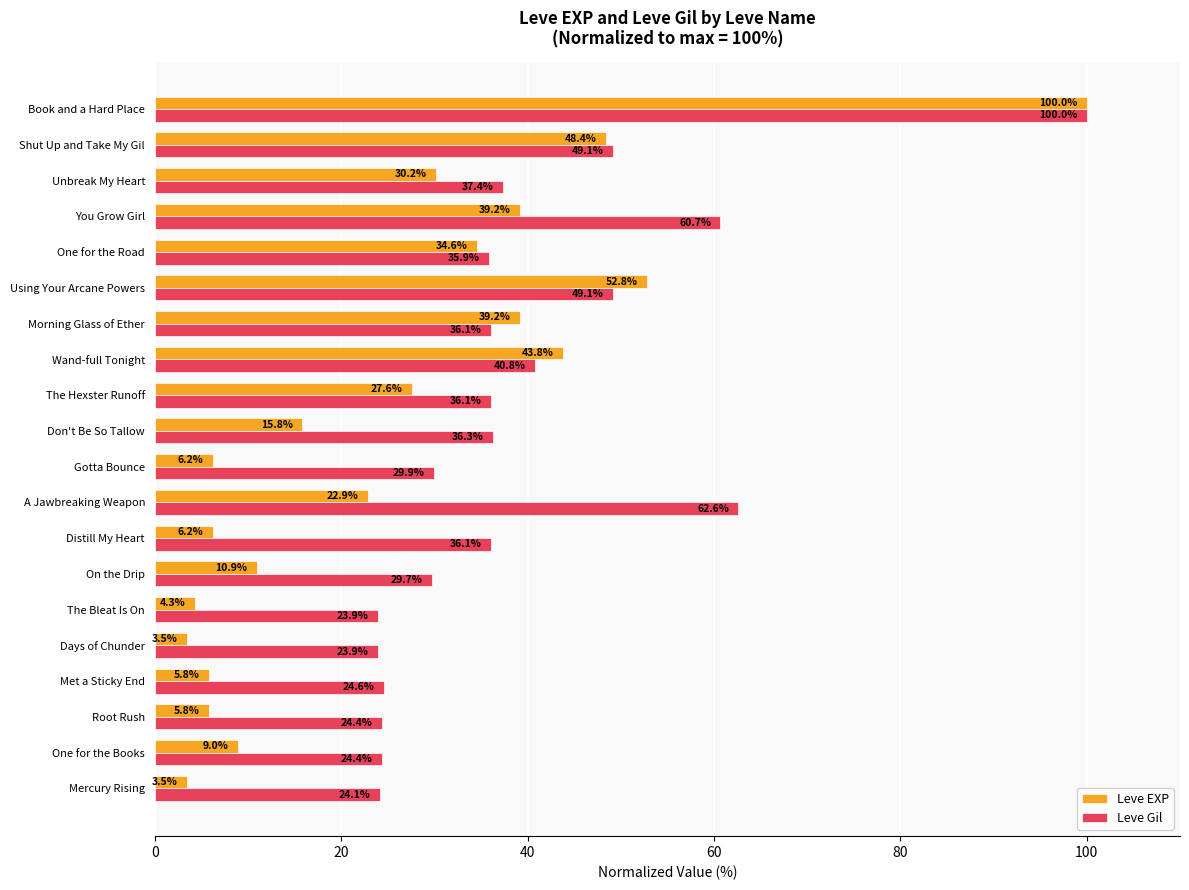

Is it true that Leve EXP equals 34.6 at One for the Road?

True